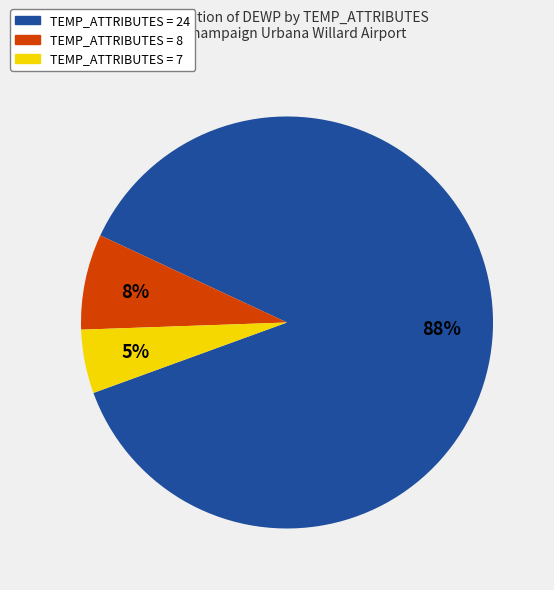

How many segments does this pie chart have?

3